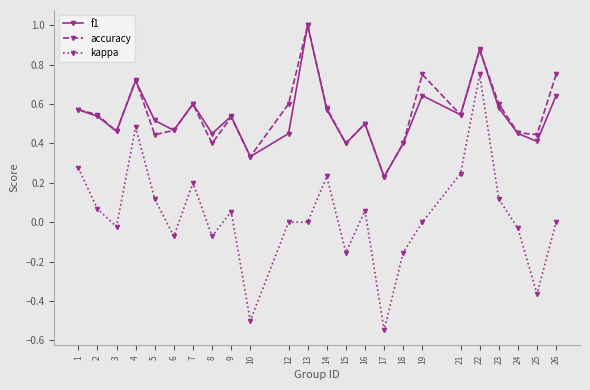

Is the value of accuracy at 8 greater than the value of f1 at 12?

No